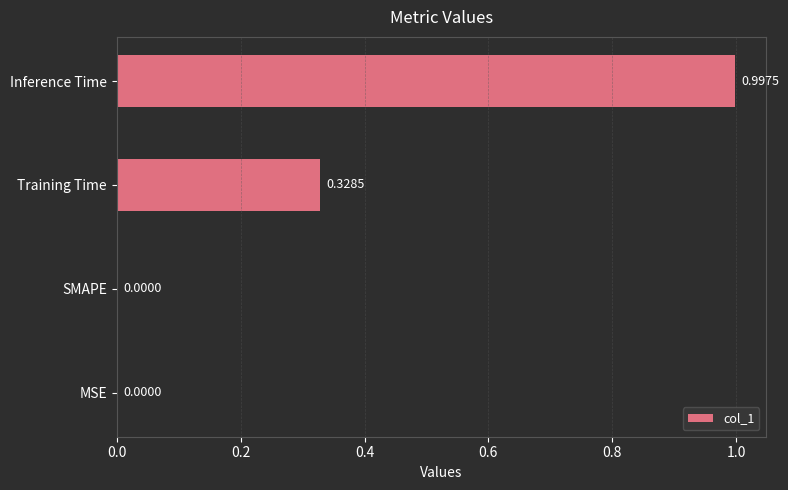

What is the change in value from SMAPE to Inference Time?

+1.0